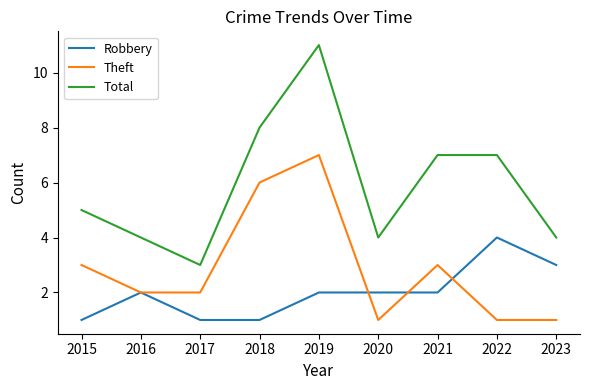

True or false: Theft and Total intersect in this chart.

False